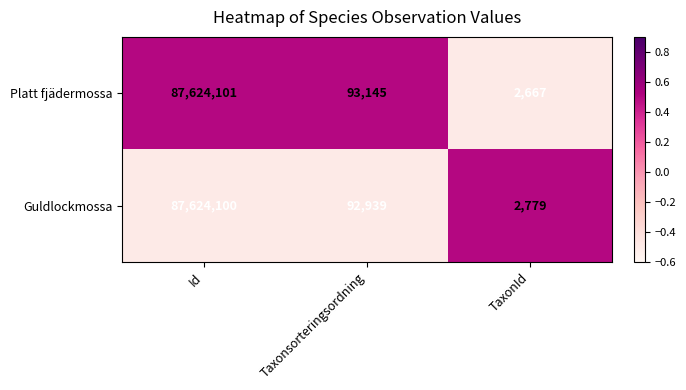

What is the smallest value displayed?

2667